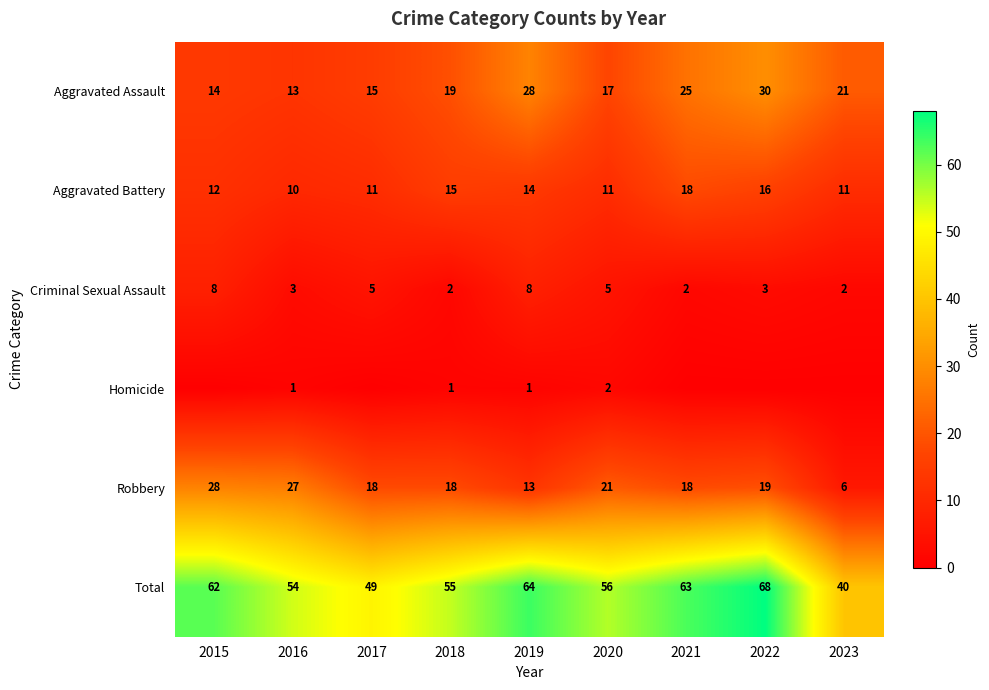

Rank the series at 2018 from highest to lowest value.

Total, Aggravated Assault, Robbery, Aggravated Battery, Criminal Sexual Assault, Homicide